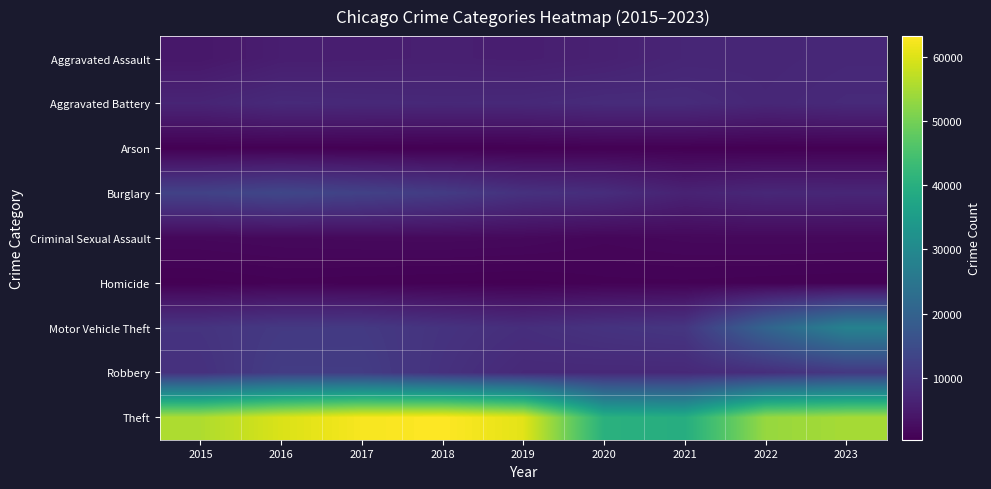

Reading left to right, list all the values displayed in this chart.

Aggravated Assault: 2015=4338	2016=5543	2017=5657	2018=5832	2019=5653	2020=6093	2021=7031	2022=7087	2023=7413
Aggravated Battery: 2015=6815	2016=7868	2017=7654	2018=7513	2019=7600	2020=8116	2021=8135	2022=7299	2023=7807
Arson: 2015=436	2016=506	2017=441	2018=360	2019=365	2020=574	2021=514	2022=411	2023=479
Burglary: 2015=12685	2016=13738	2017=12661	2018=11370	2019=9318	2020=8526	2021=6417	2022=7331	2023=7150
Criminal Sexual Assault: 2015=1644	2016=1811	2017=1917	2018=1965	2019=1852	2020=1430	2021=1679	2022=1740	2023=1697
Homicide: 2015=480	2016=764	2017=662	2018=577	2019=483	2020=761	2021=792	2022=701	2023=612
Motor Vehicle Theft: 2015=9746	2016=10870	2017=10949	2018=9657	2019=8683	2020=9617	2021=10227	2022=20528	2023=28221
Robbery: 2015=9203	2016=11503	2017=11480	2018=9322	2019=7678	2020=7638	2021=7618	2022=8655	2023=10651
Theft: 2015=55608	2016=59722	2017=62545	2018=63246	2019=60588	2020=40342	2021=39469	2022=53445	2023=54841